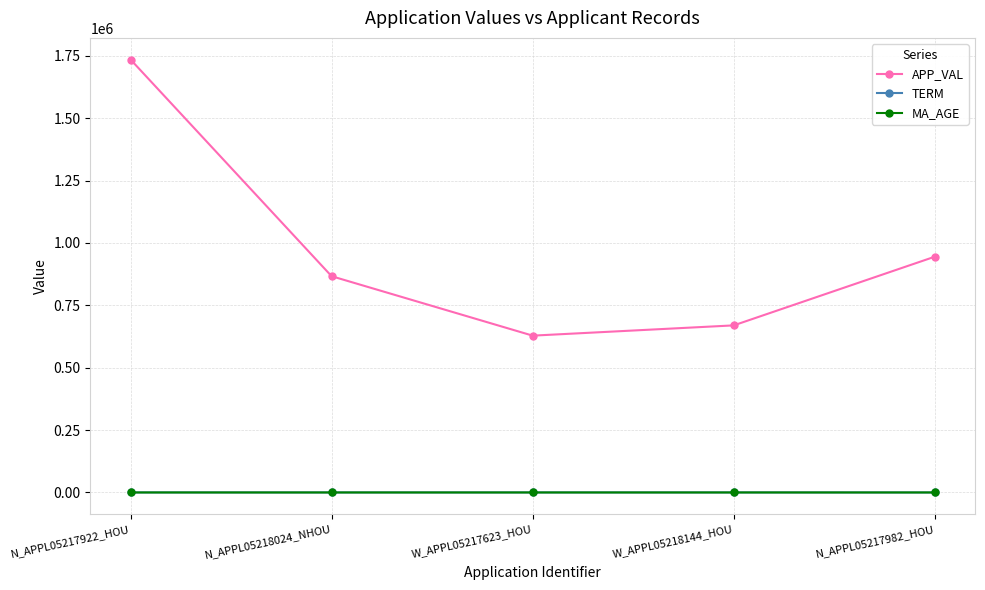

What is the maximum value for APP_VAL?

1735279